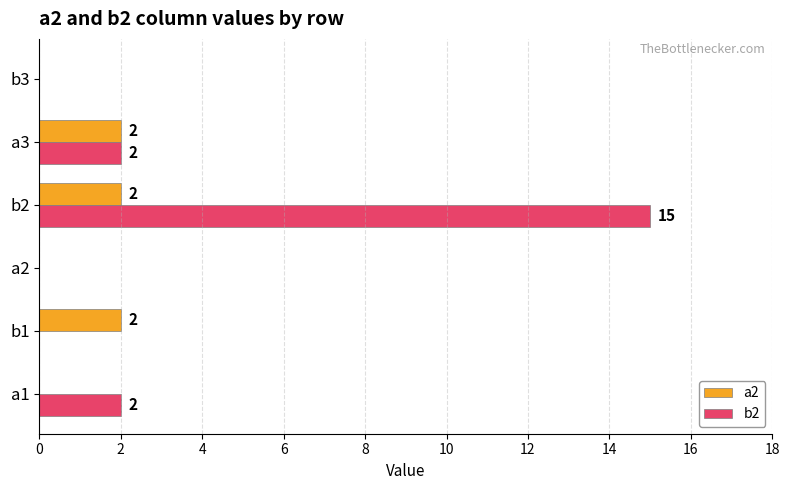

The value of b2 at a3 is 3. True or false?

False